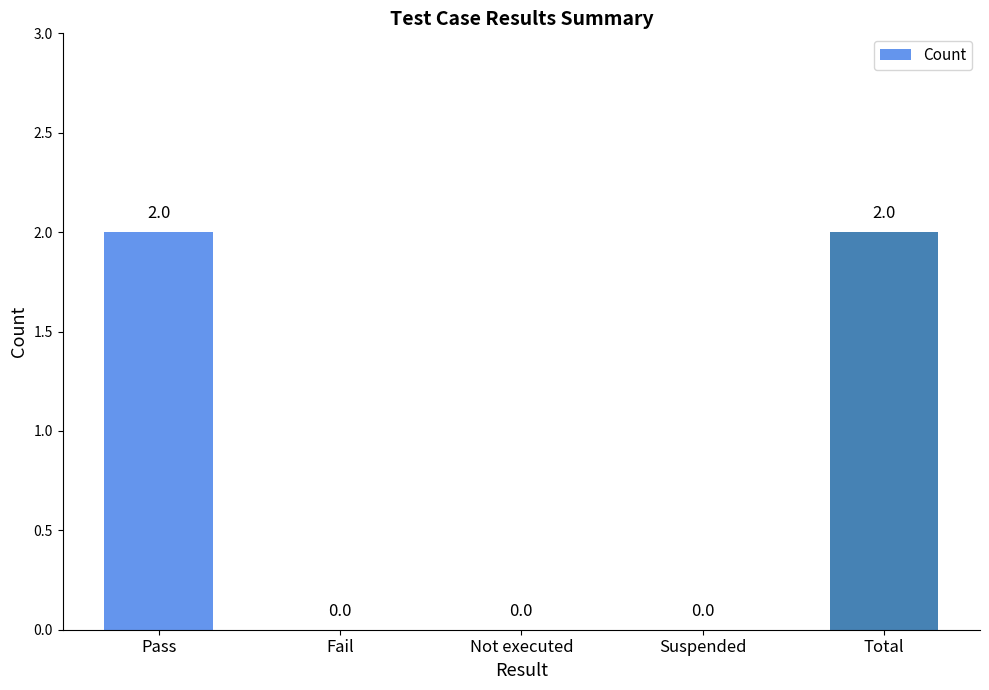

What is the sum of all values?

4